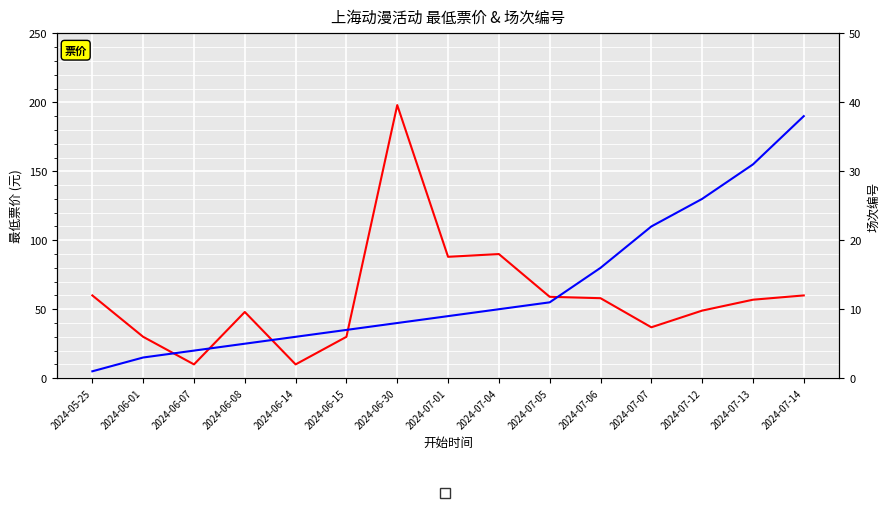

Which series has the largest range (max minus min)?

最低票价